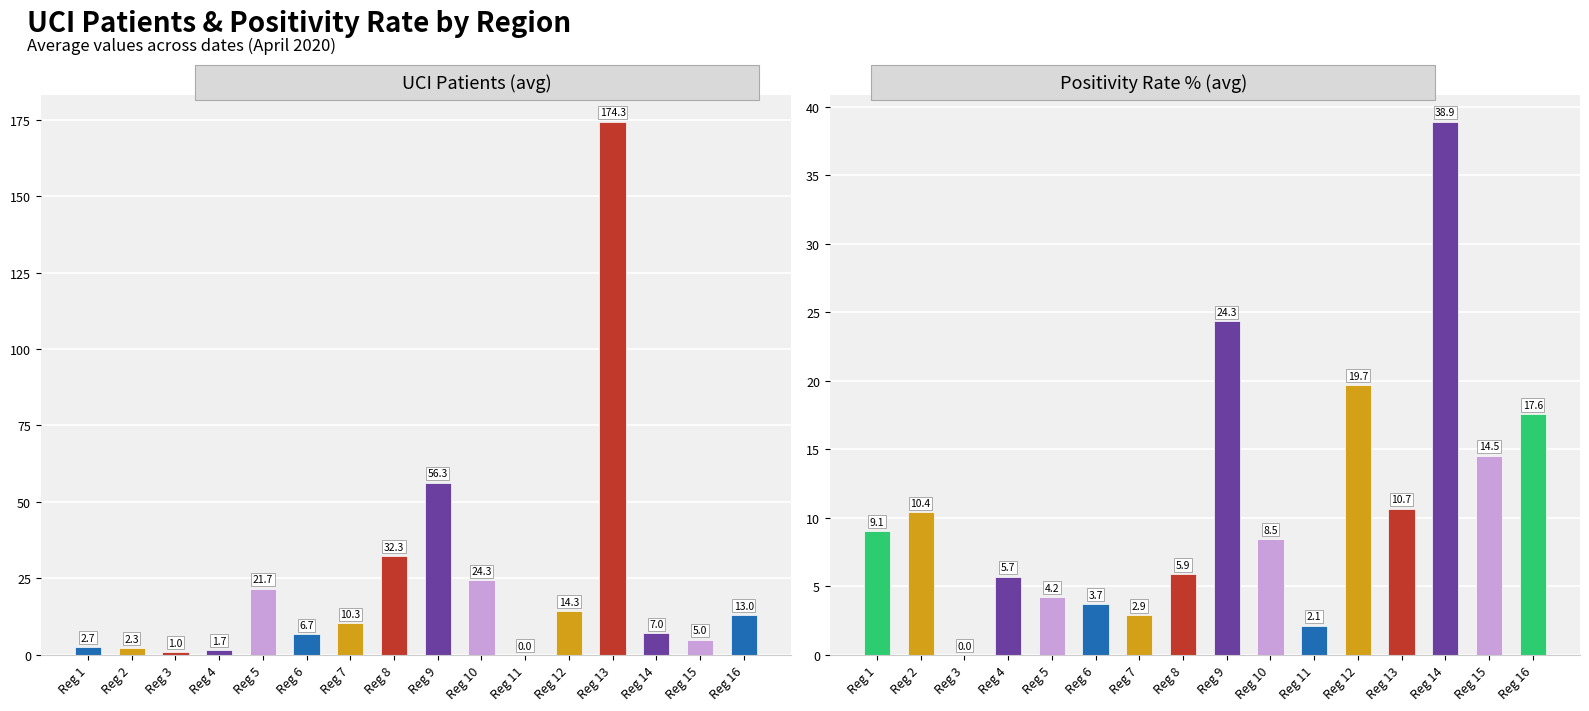

True or false: UCI Patients (avg) has a value of 1.9 at Reg 15.

False